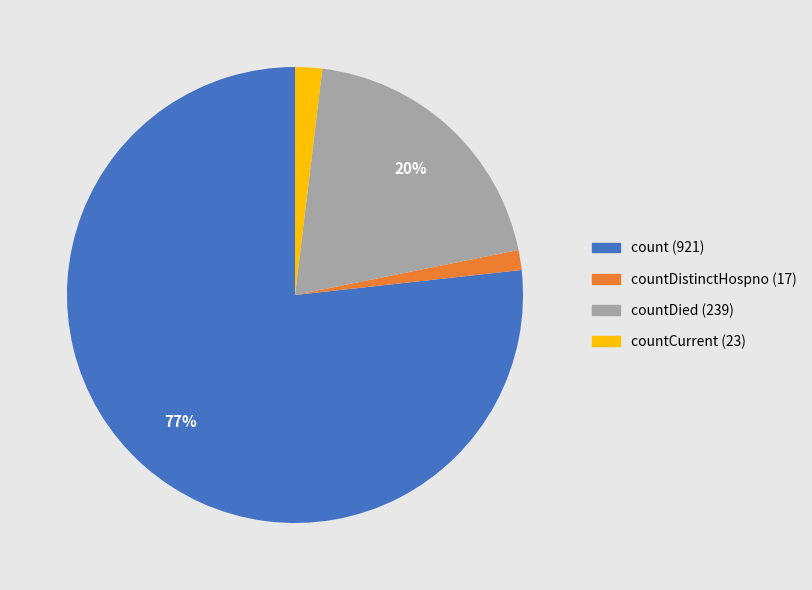

True or false: countDistinctHospno (17) accounts for 11% of the total.

False